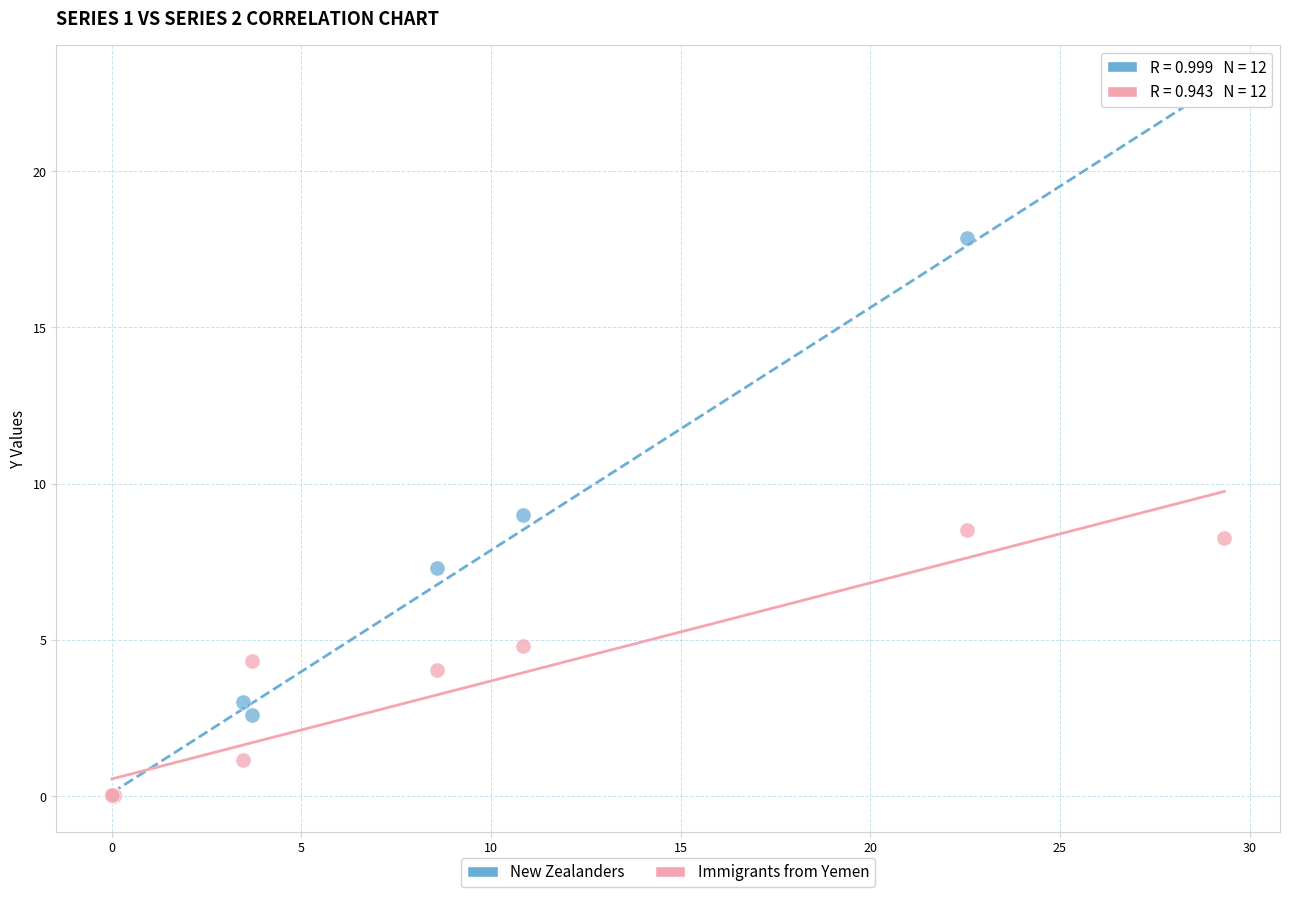

Across all series, what Y value is closest to 11?

9.0